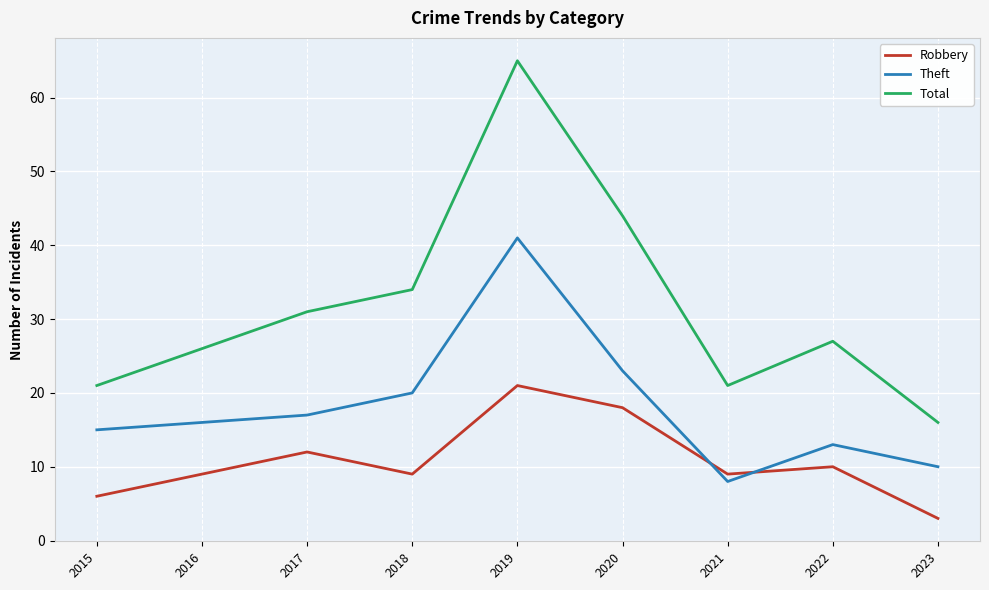

Which category has the highest value in the Robbery series?

2019